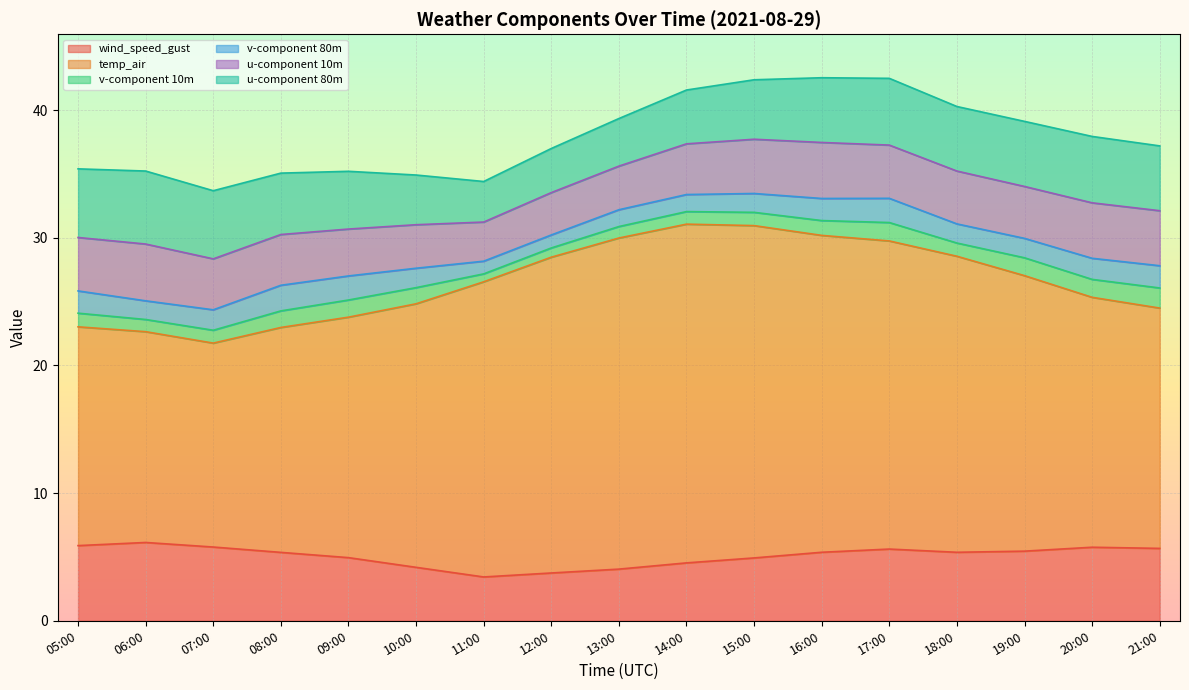

What position from the left is 15:00?

11